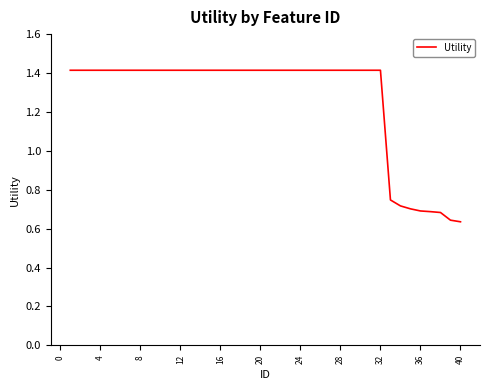

What is the difference between the maximum and minimum values?

0.8